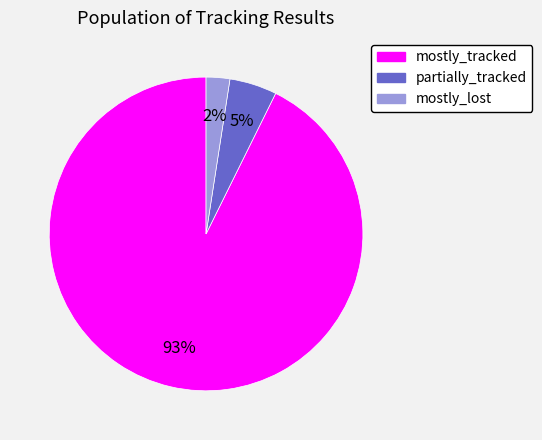

Count the number of slices in the pie.

3